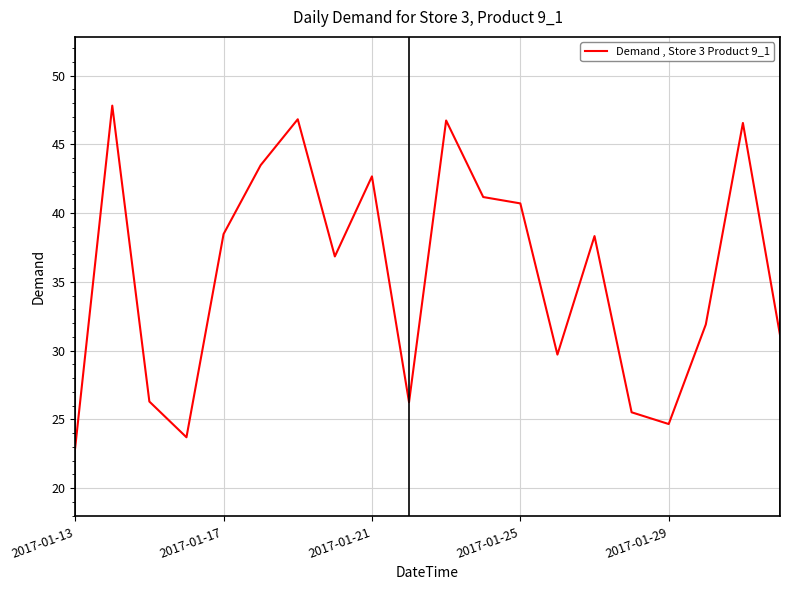

What is the greatest value displayed?

47.8